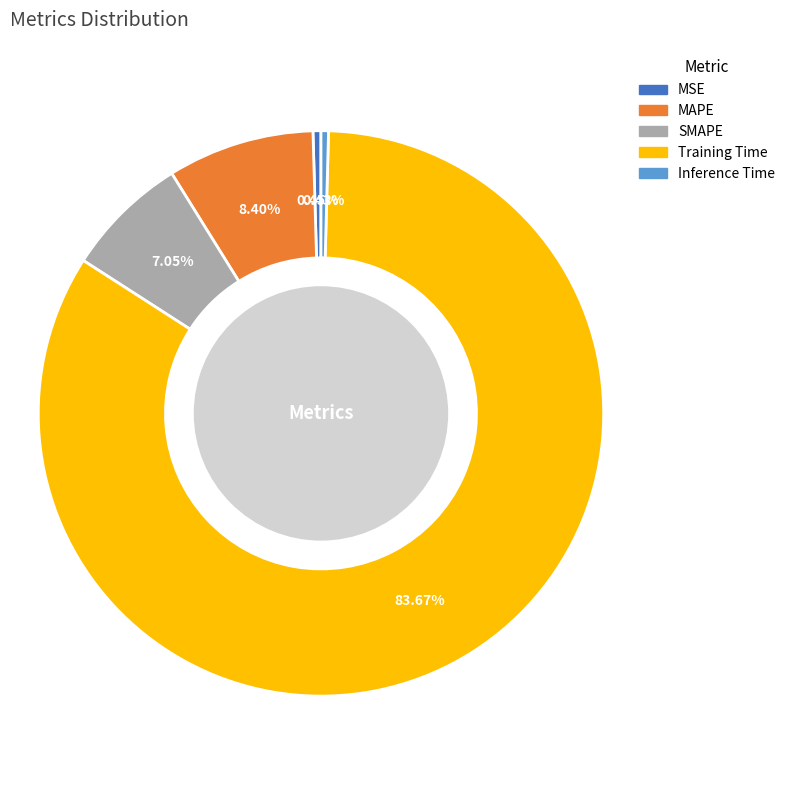

Is there any slice that represents more than half of the pie?

Yes